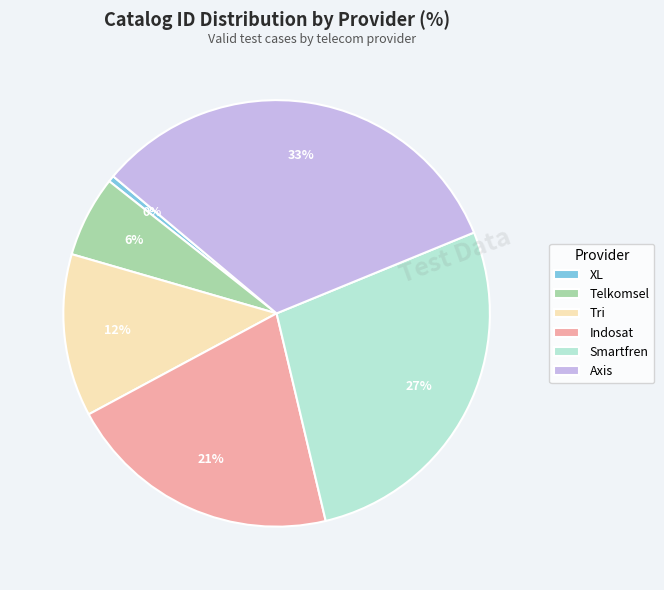

How many segments does this pie chart have?

6